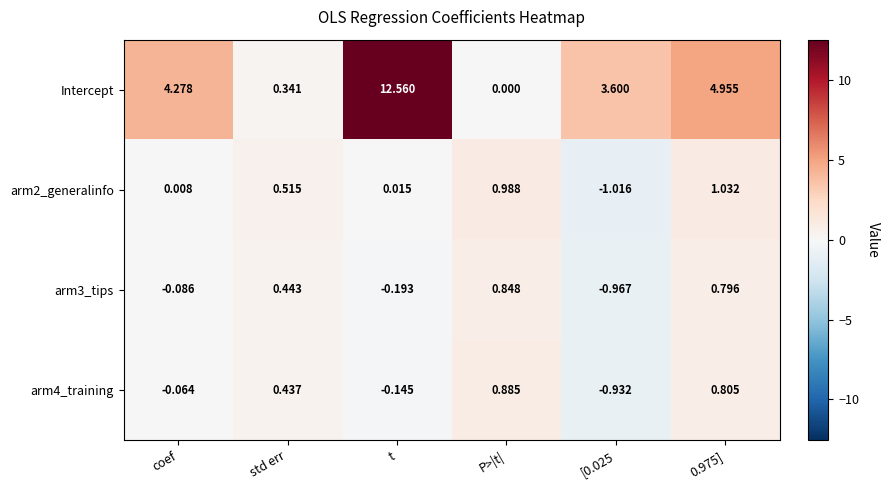

At which category is the sum across all series the highest?

t